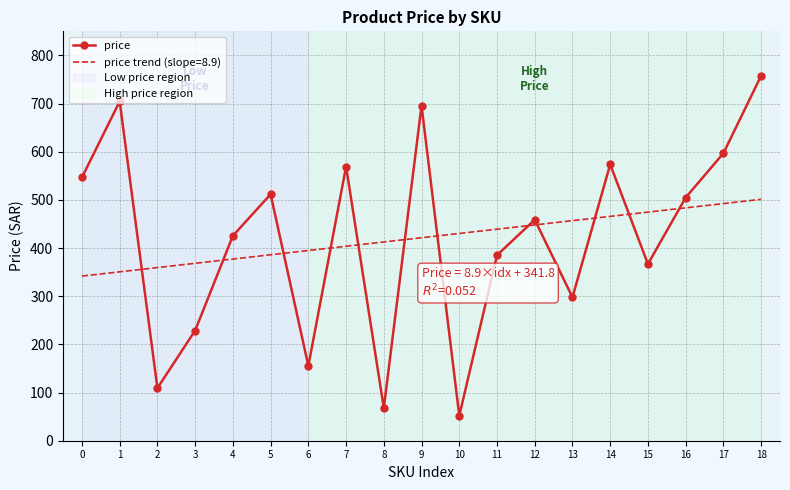

What is the minimum value shown in the chart?

51.8